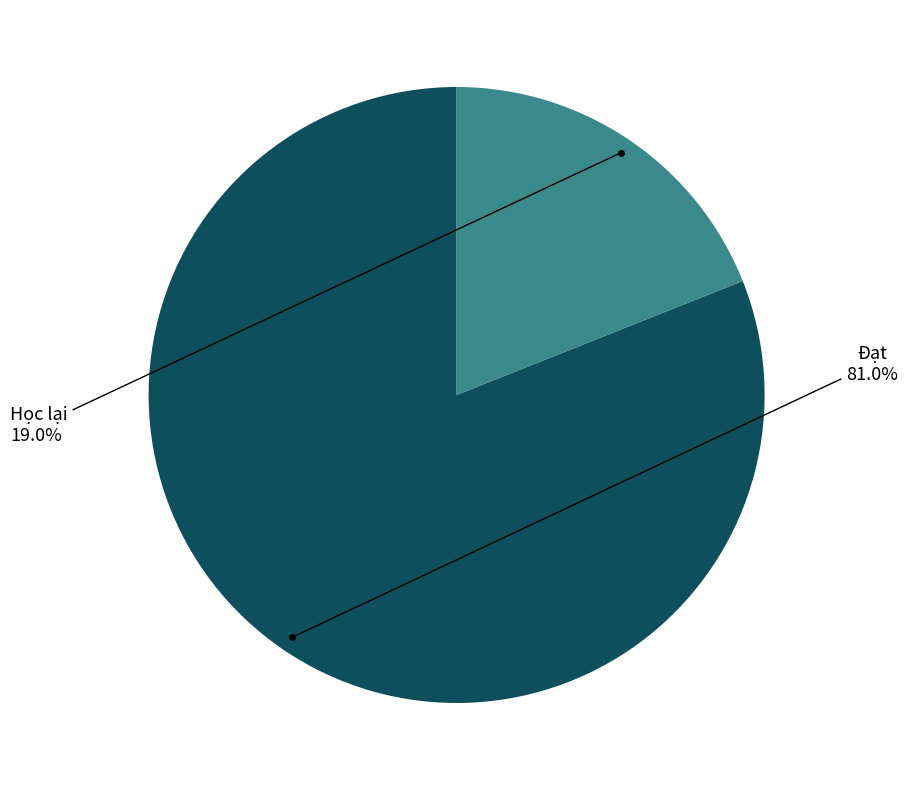

To the nearest percent, what is the average slice percentage?

50%